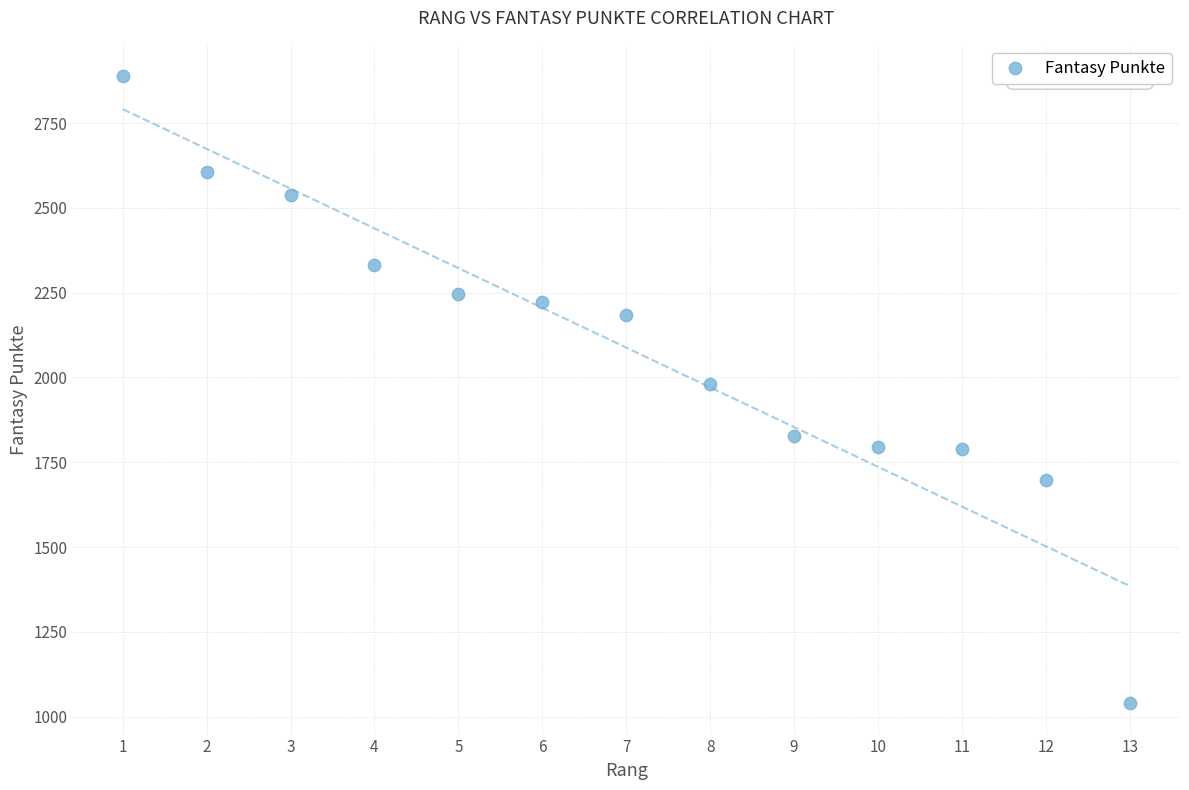

What is the range of Y values (max minus min)?

1848